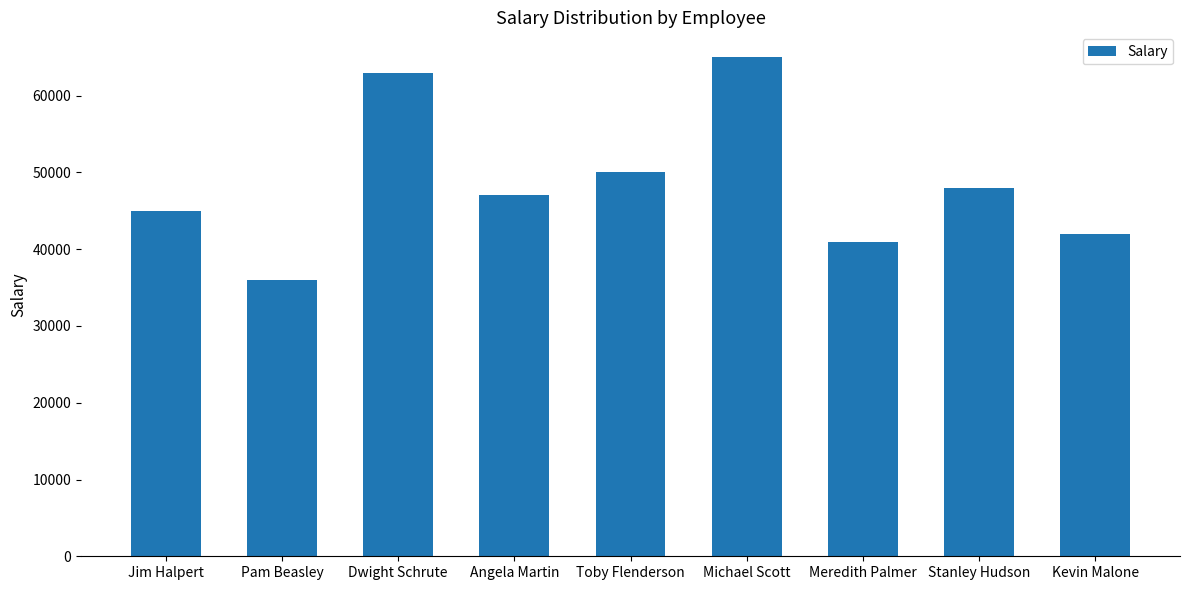

Approximately how many times larger is the value at Jim Halpert compared to Stanley Hudson?

0.9